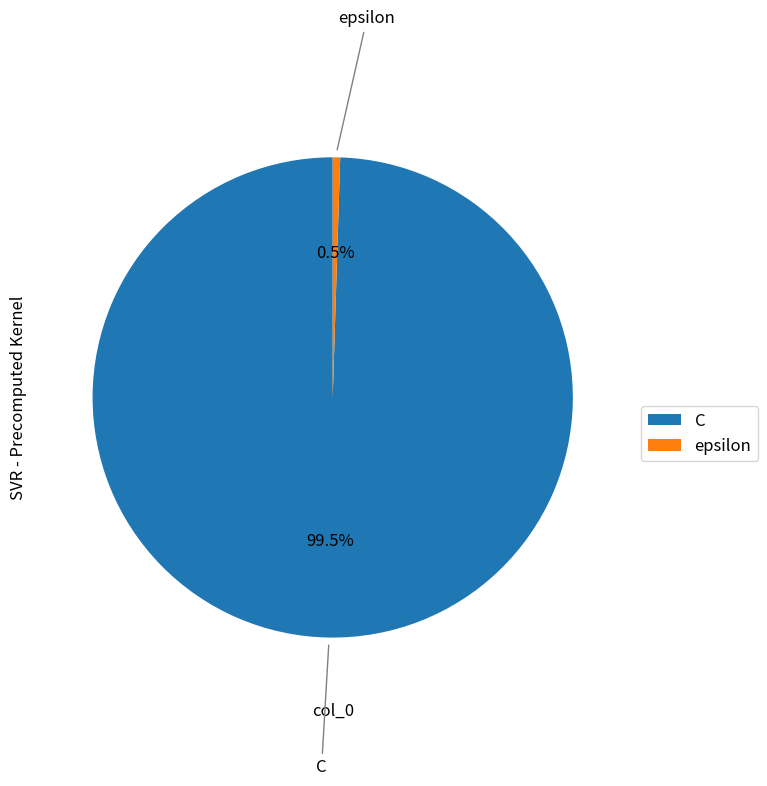

Do epsilon and C together represent more than half of the pie?

Yes